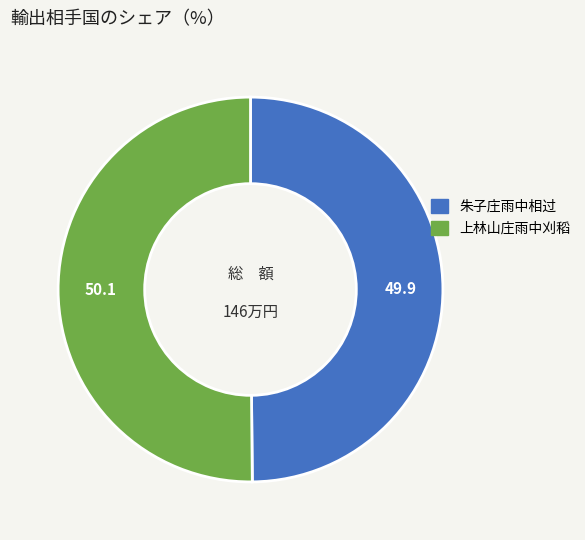

How many slices are in this pie chart?

2